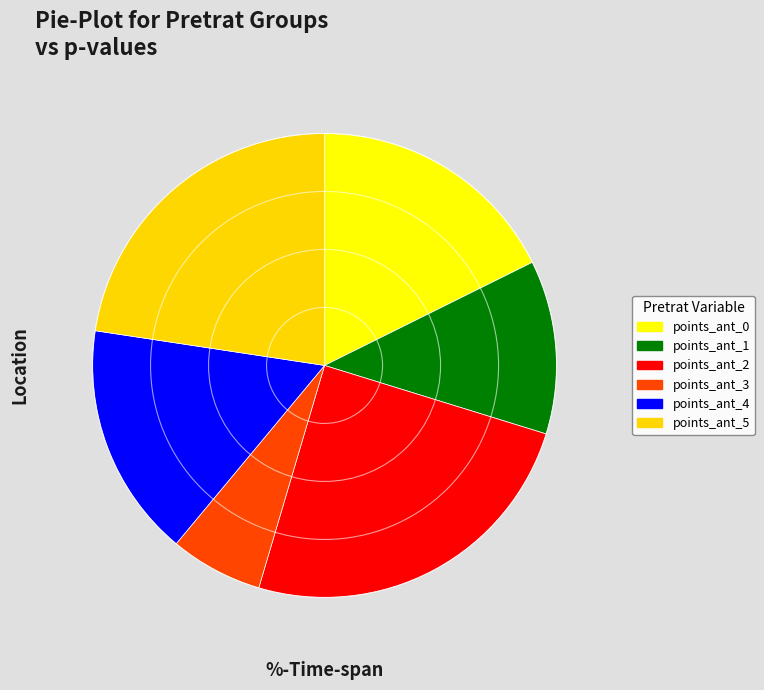

Does any single category account for the majority?

No